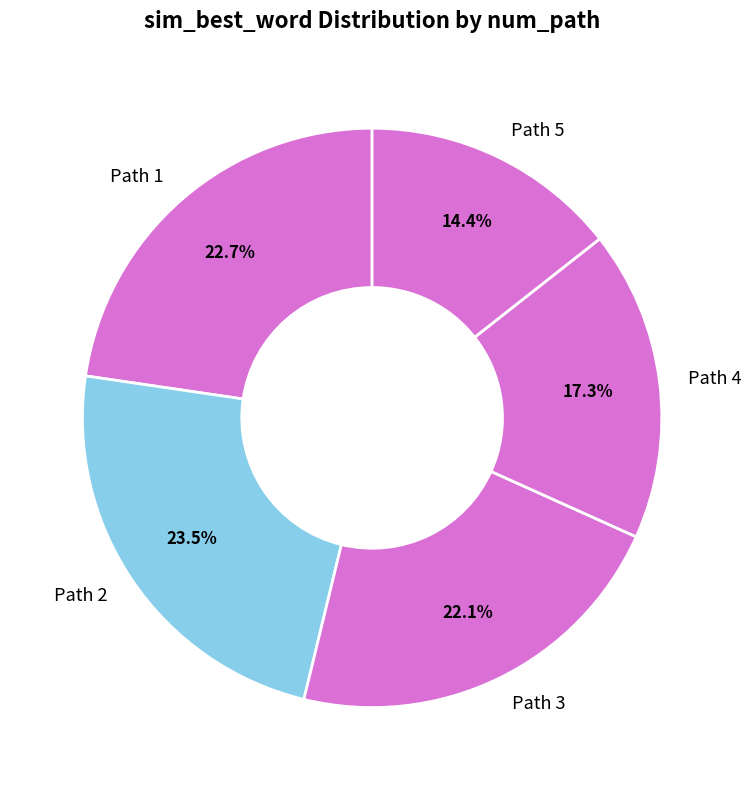

Combined, do Path 5 and Path 3 account for over 50%?

No